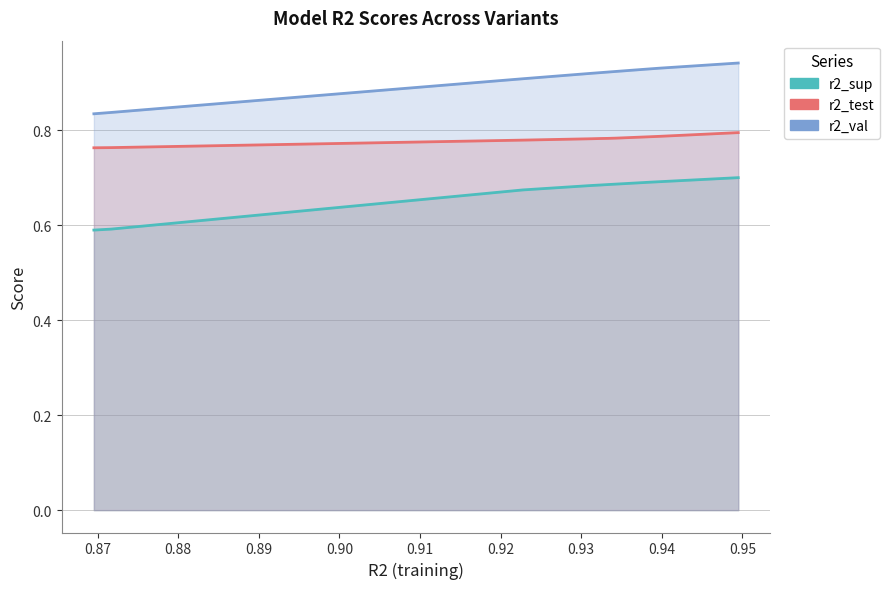

Is it true that r2_sup equals 1.0 at model_2_1_9?

False